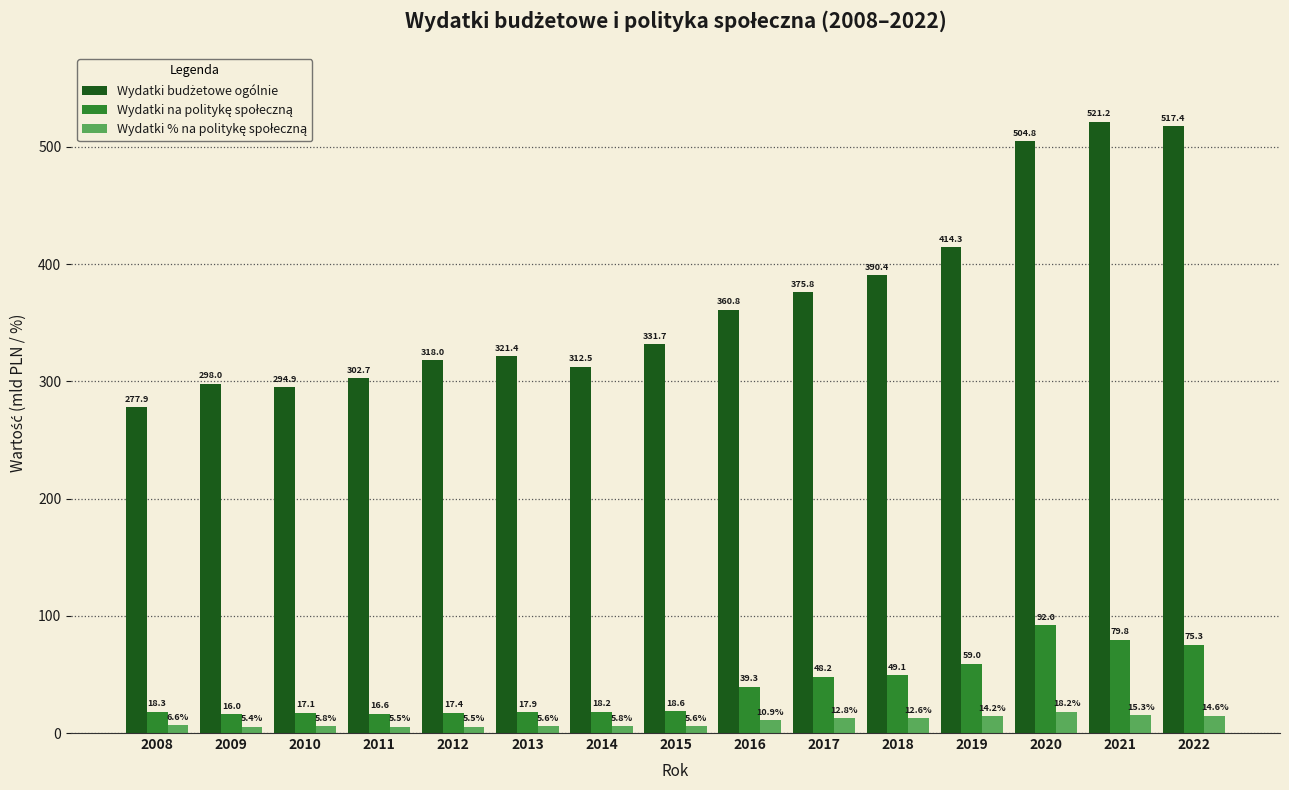

Which category has the highest value across all series?

2021